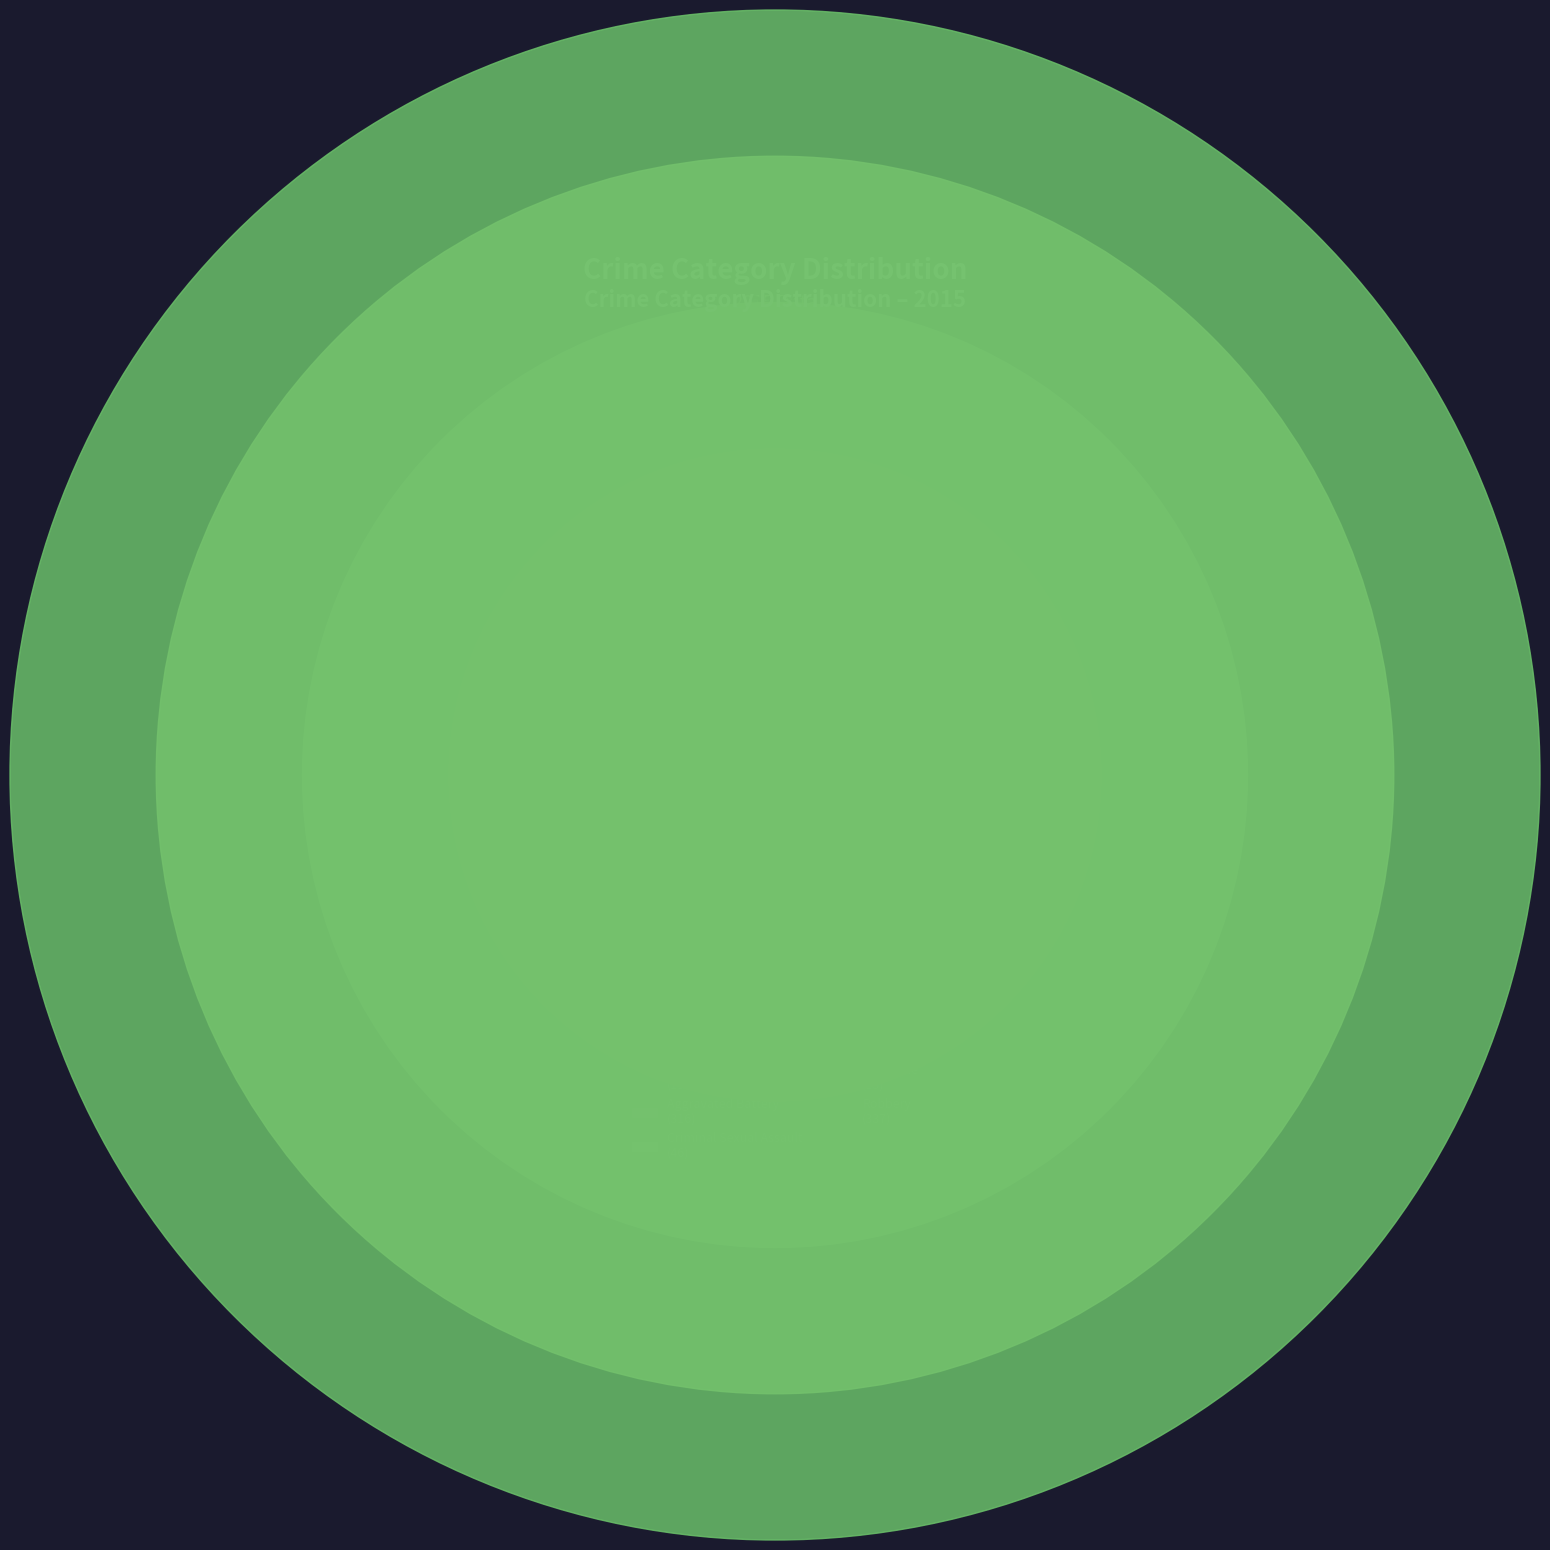

Count the number of slices in the pie.

5